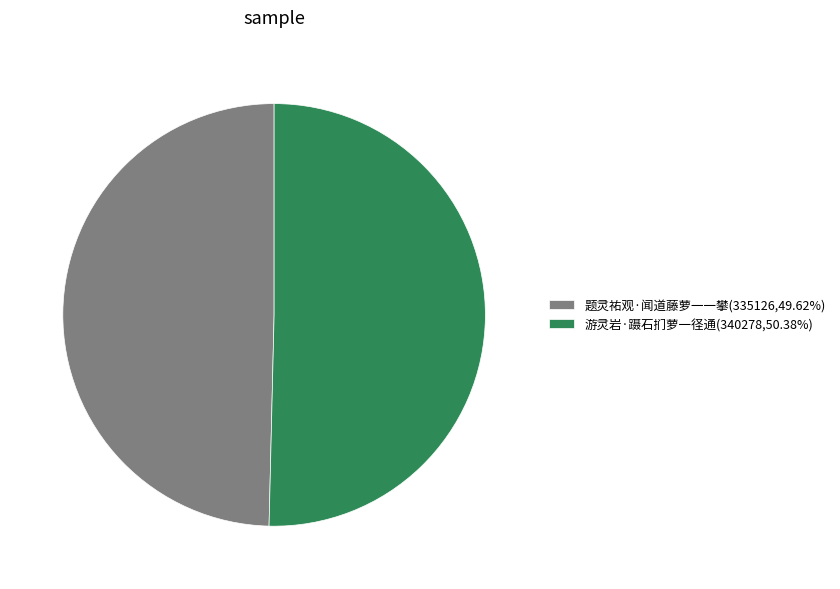

Do 题灵祐观·闻道藤萝一一攀(335126,49.62%) and 游灵岩·蹑石扪萝一径通(340278,50.38%) together represent more than half of the pie?

Yes